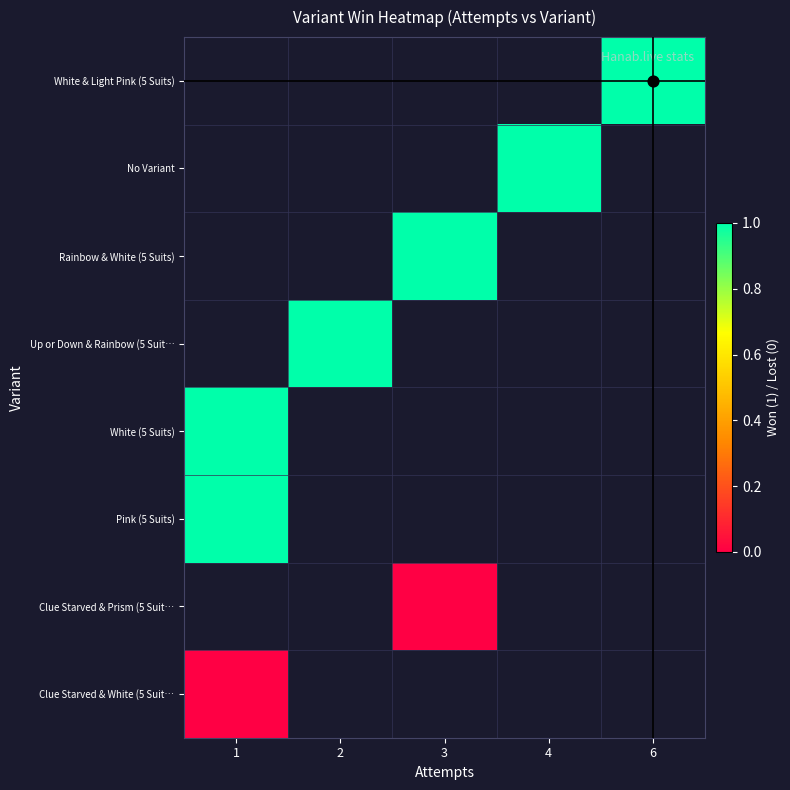

Rank the series at 2 from highest to lowest value.

White & Light Pink (5 Suits), No Variant, Rainbow & White (5 Suits), Up or Down & Rainbow (5 Suit…, White (5 Suits), Pink (5 Suits), Clue Starved & Prism (5 Suit…, Clue Starved & White (5 Suit…